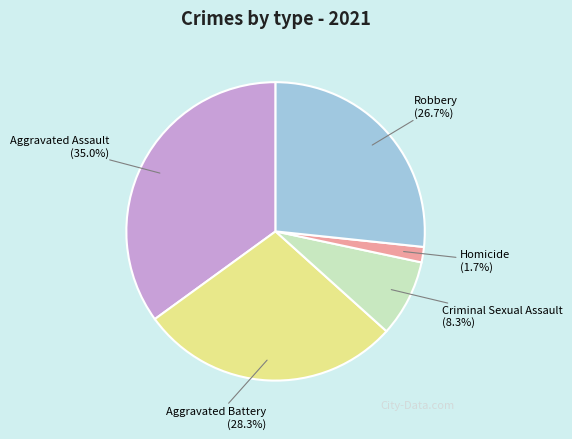

To the nearest percent, what is the difference between the largest and smallest slice percentages?

33%